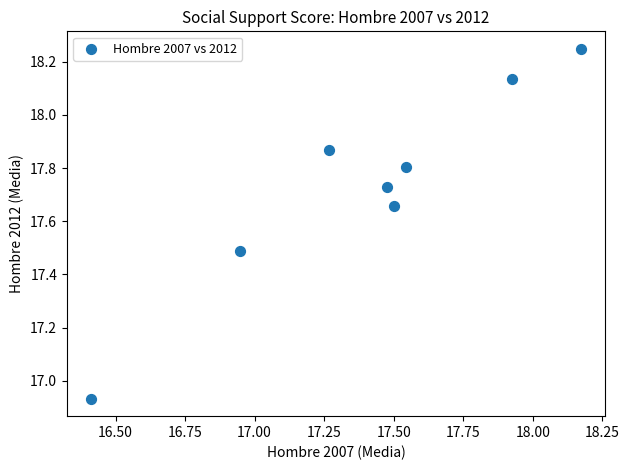

What is the range of Y values (max minus min)?

1.3